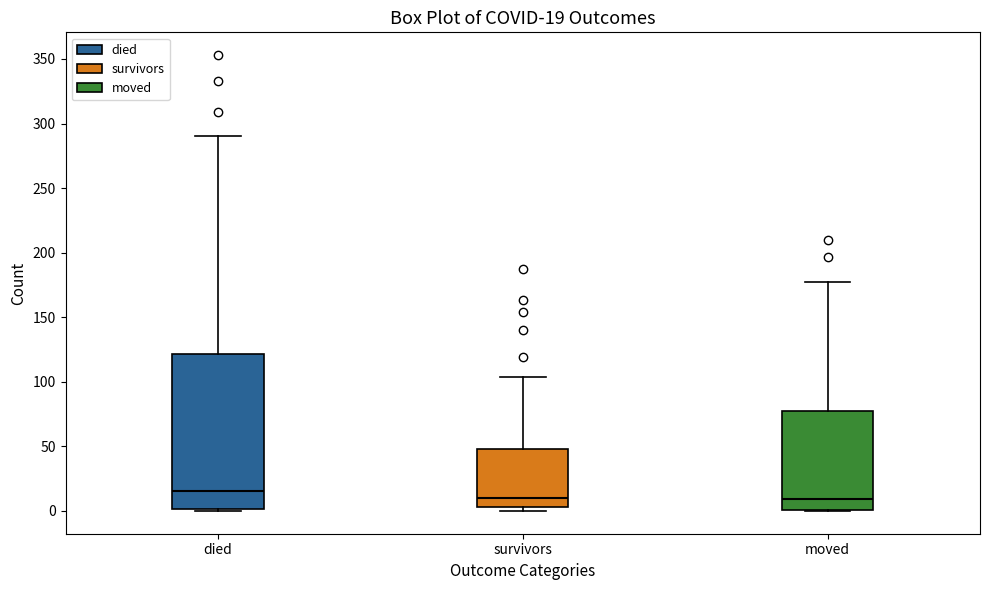

Which box has the highest median line?

died